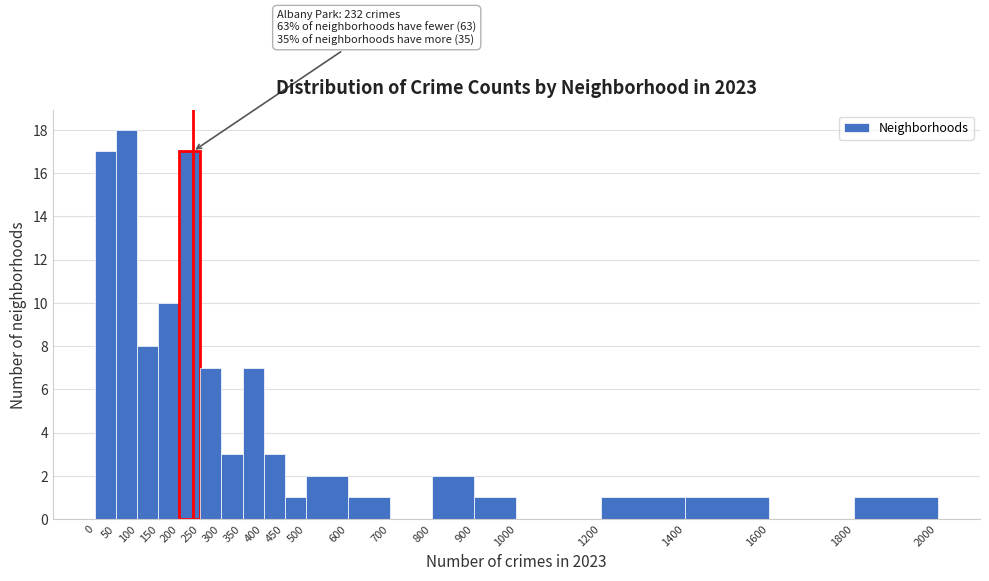

Over which range of the x-axis is the bar tallest?

50 to 100